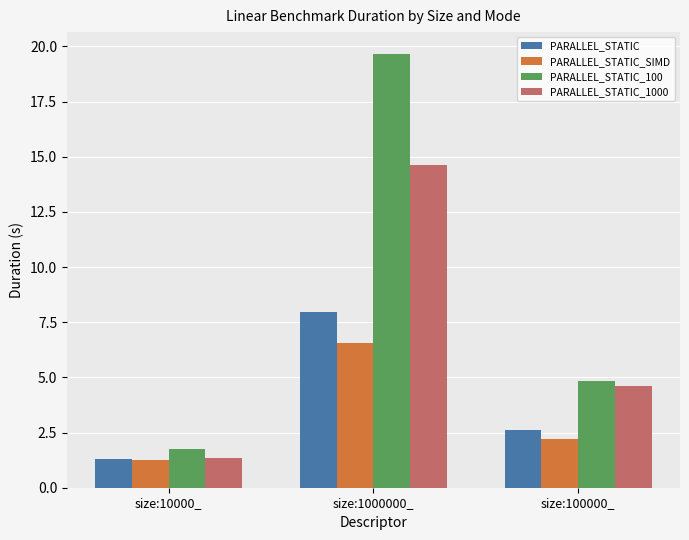

Is it true that PARALLEL_STATIC_100 equals 4.8 at size:100000_?

True